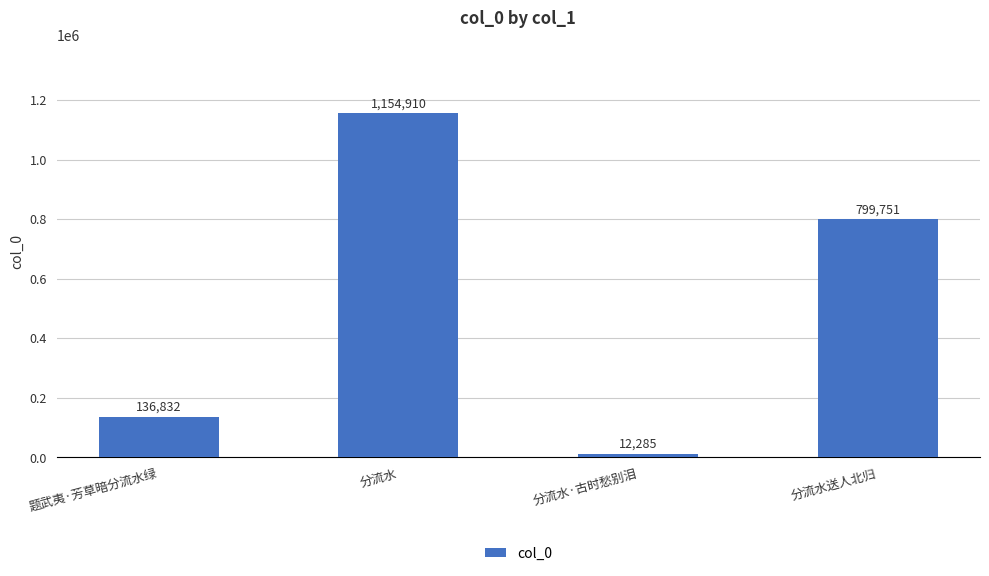

Rank the categories by value from highest to lowest.

分流水, 分流水送人北归, 题武夷·芳草暗分流水绿, 分流水·古时愁别泪